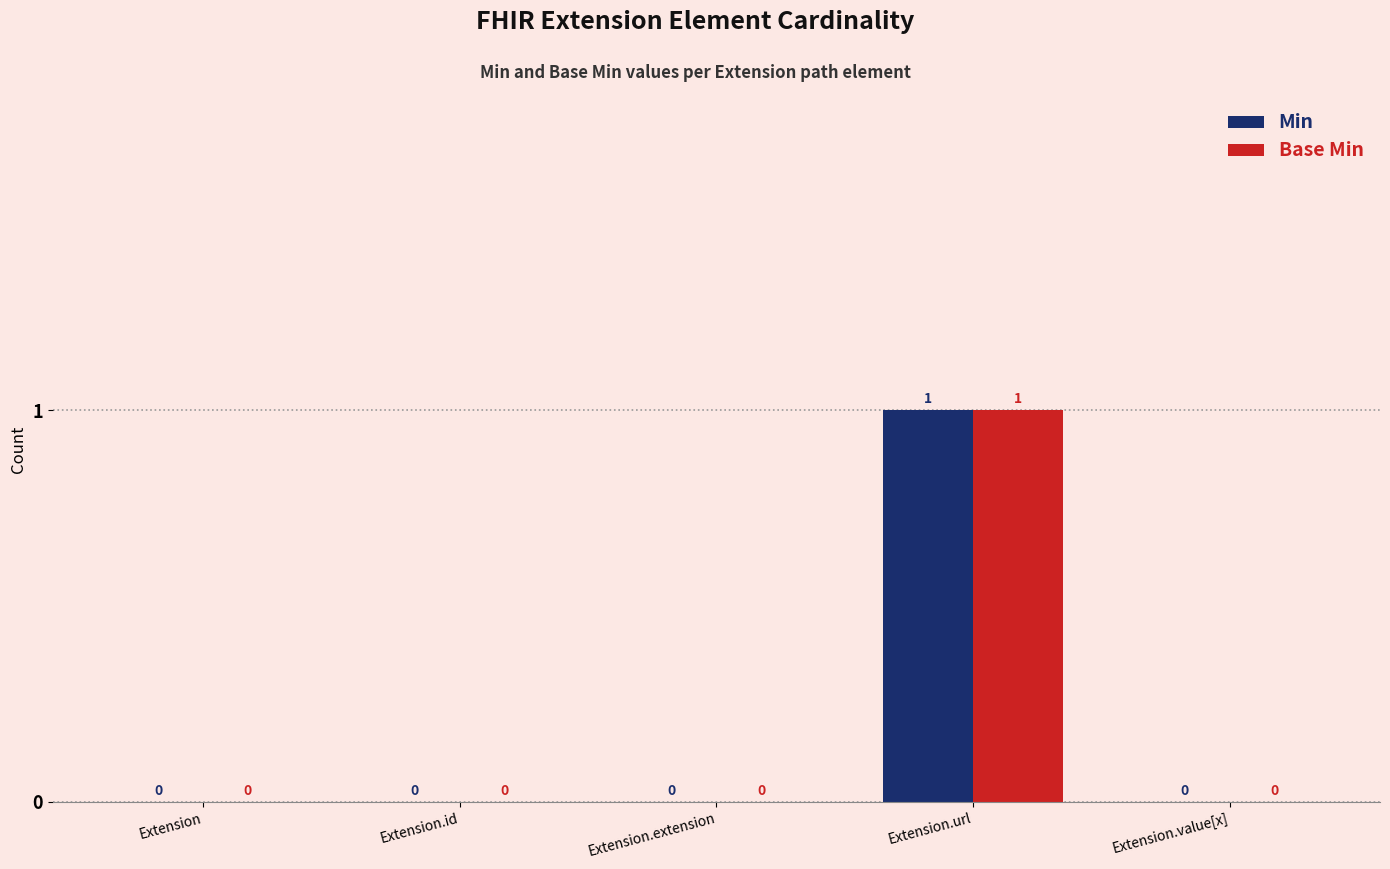

How many values in the Base Min series exceed 0?

1